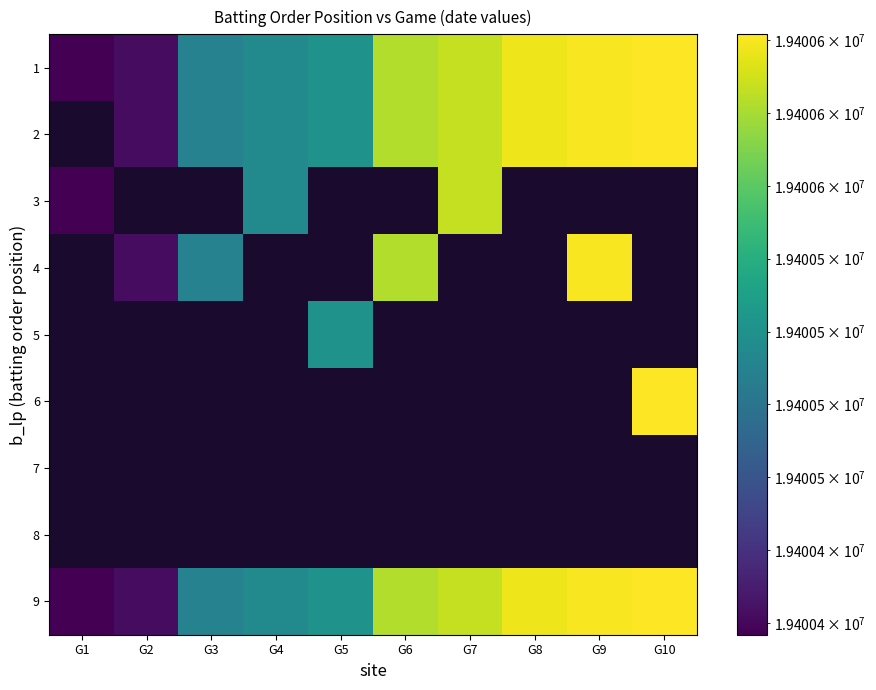

How many values in 5 are above zero?

1